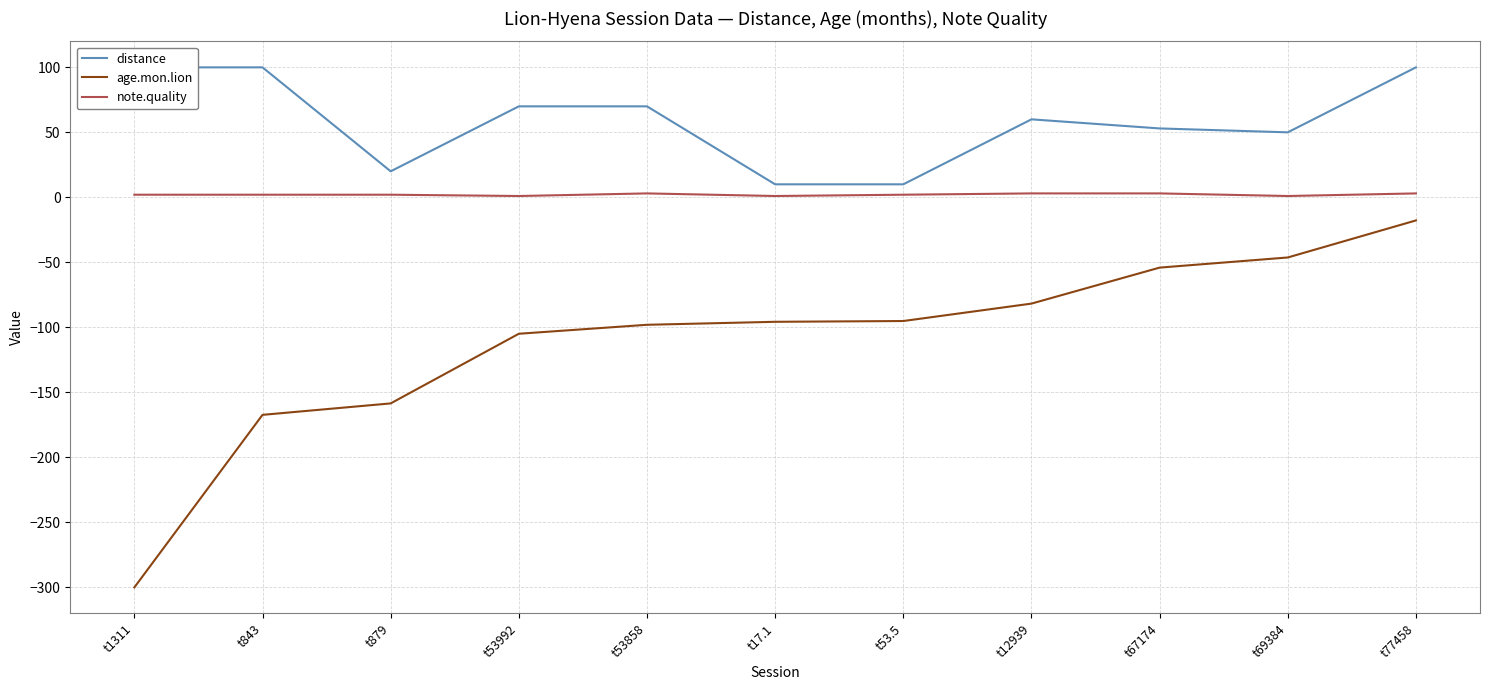

Rank the series at t53858 from highest to lowest value.

distance, note.quality, age.mon.lion